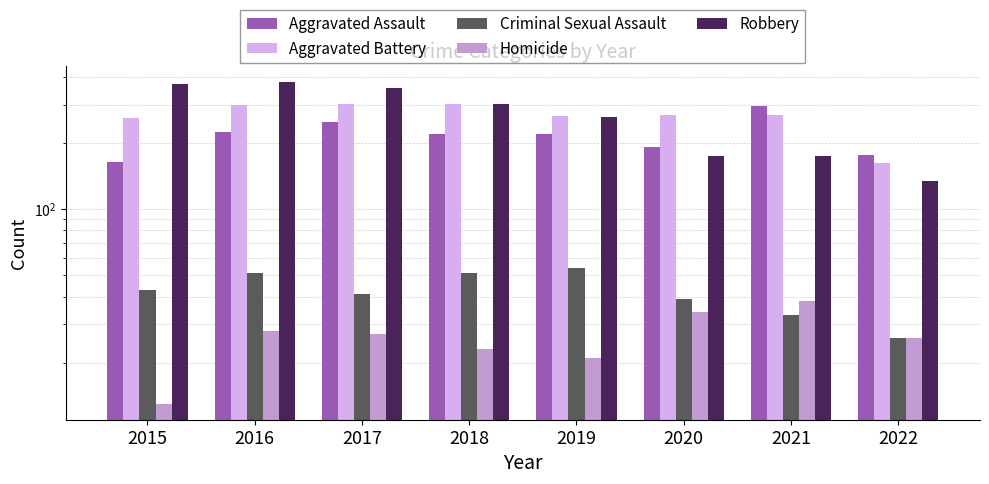

Rank the series at 2022 from lowest to highest value.

Criminal Sexual Assault, Homicide, Robbery, Aggravated Battery, Aggravated Assault